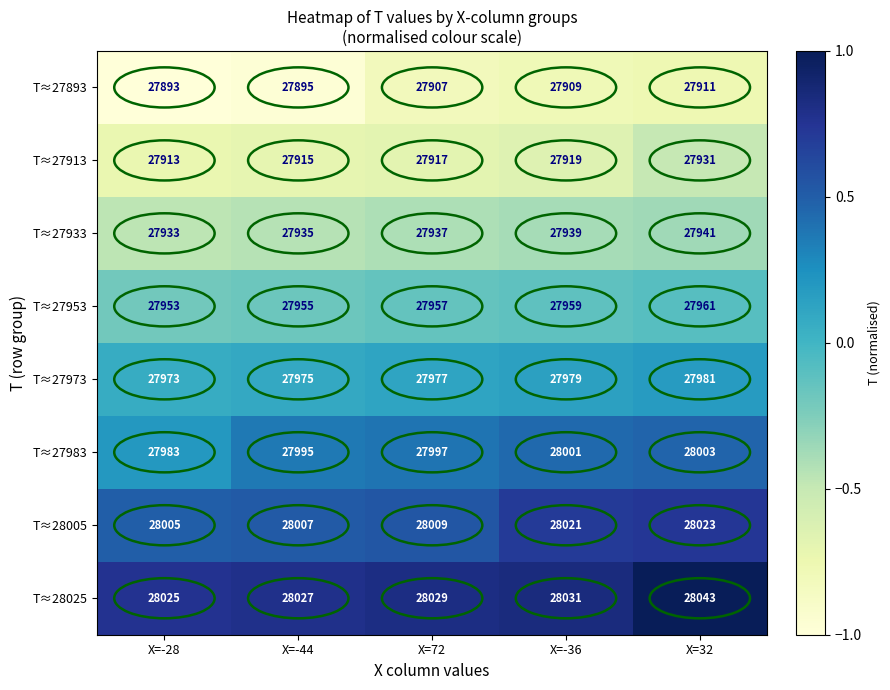

What is the total value across all series at X=72?

223730